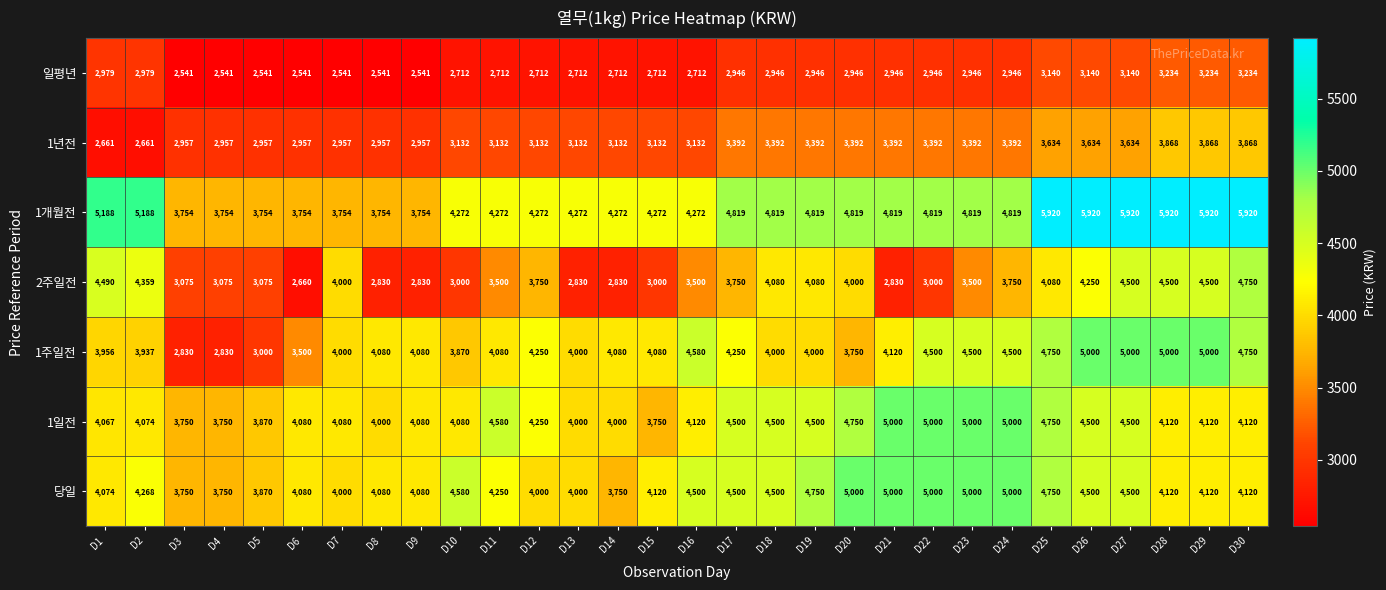

Is it true that 1년전 equals 2661 at D1?

True